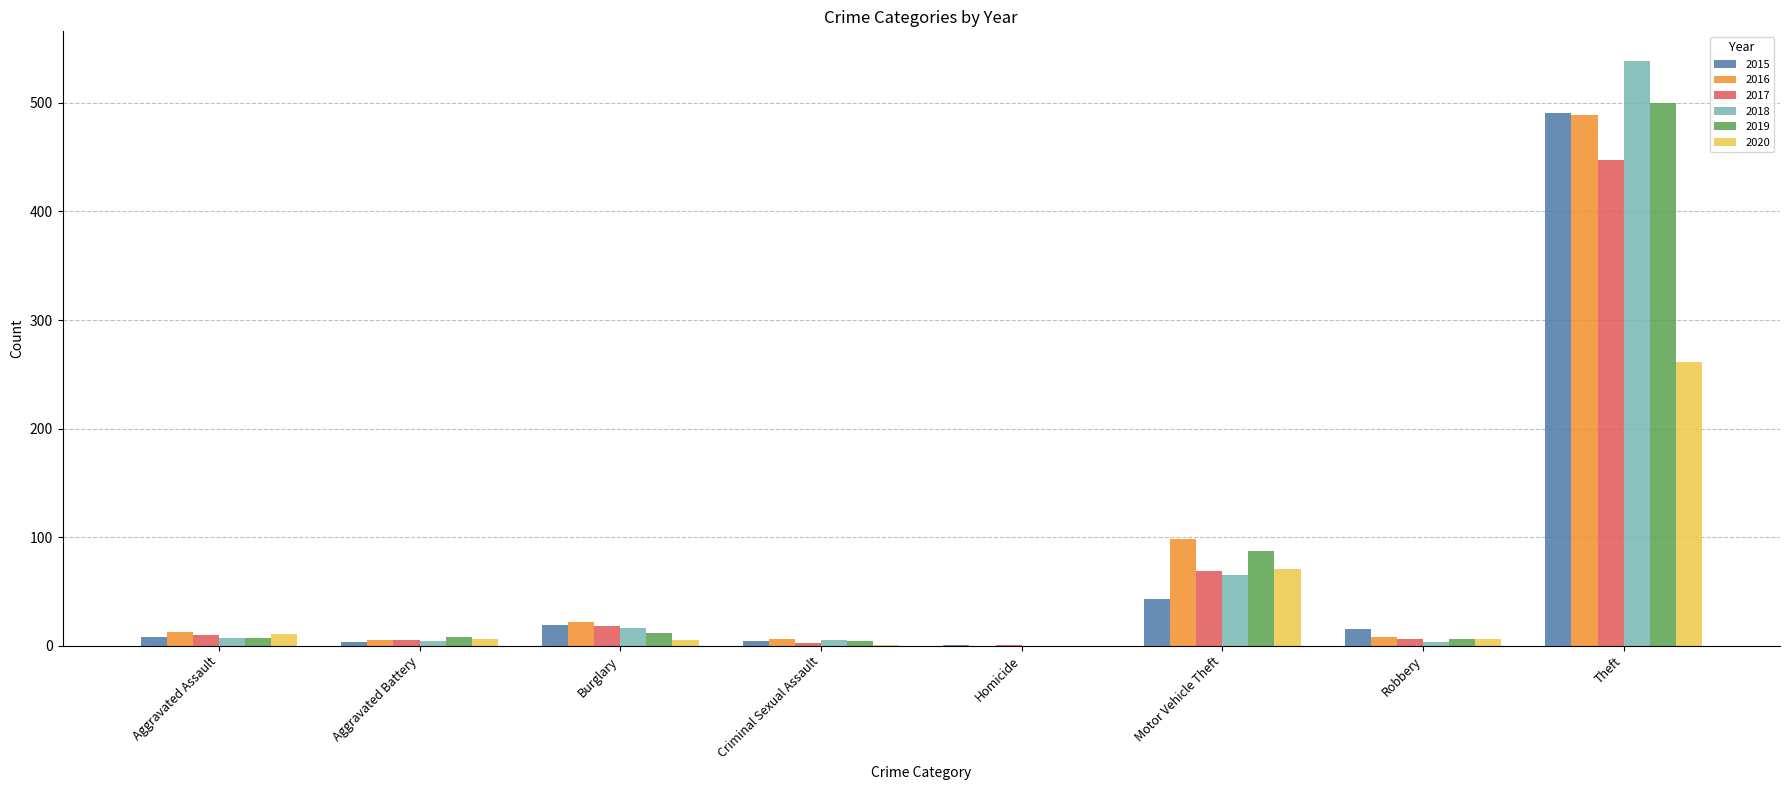

At which category is the sum across all series the highest?

Theft